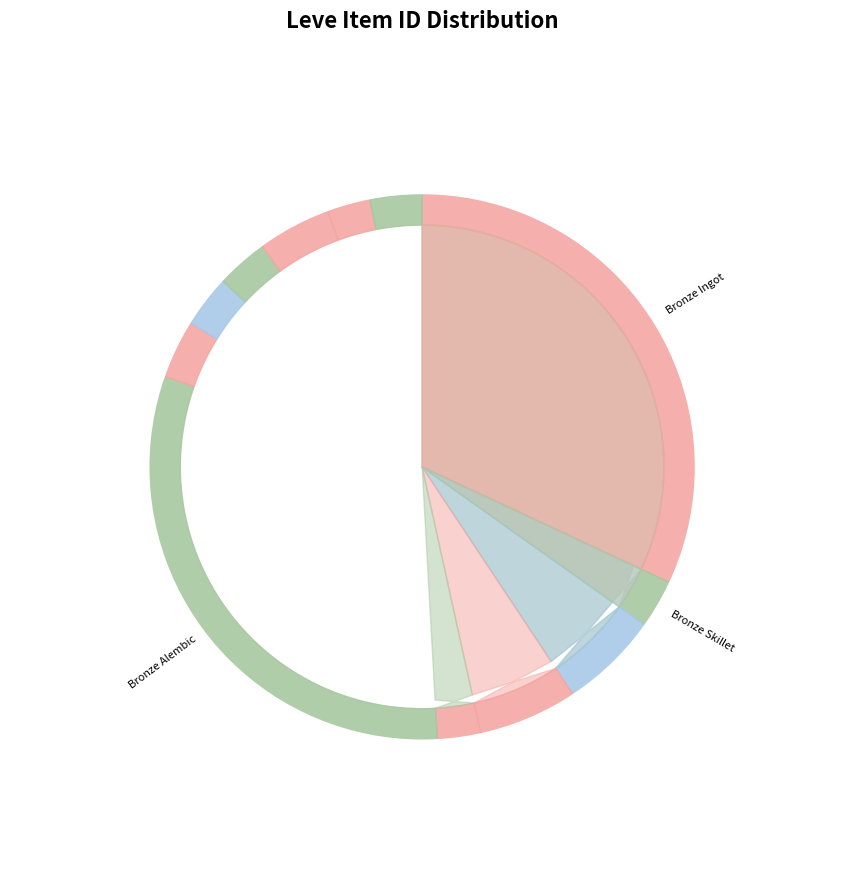

To the nearest percent, what is the average slice percentage?

8%